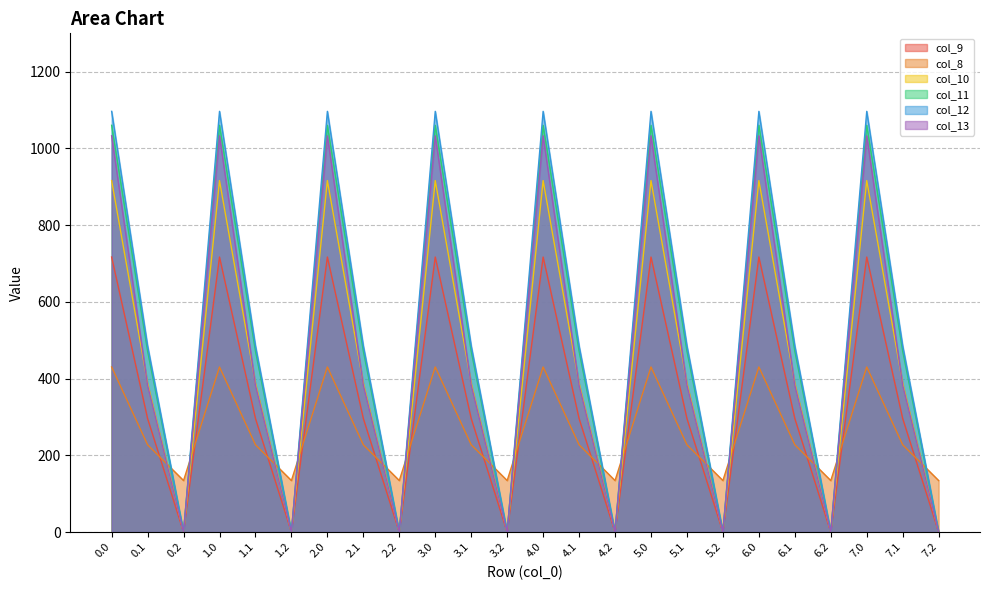

Count the number of data series in this chart.

6